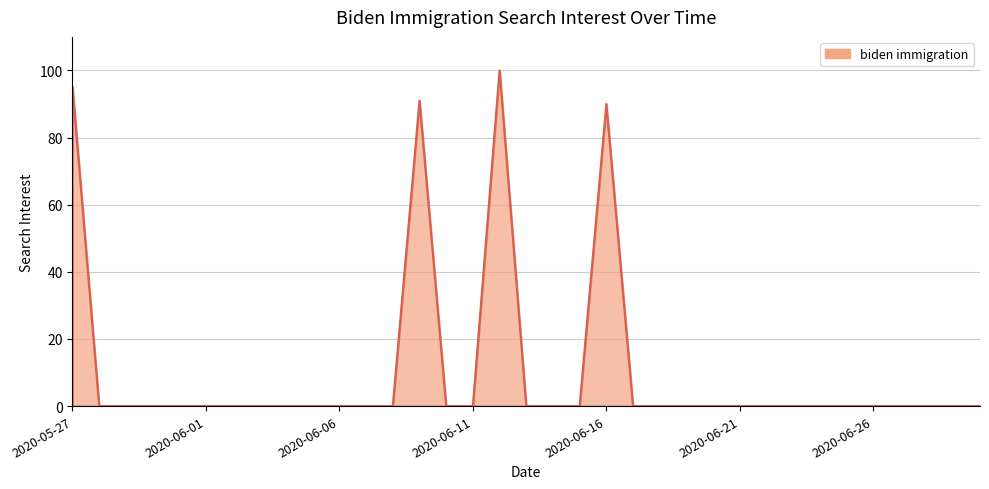

What is the maximum value shown in the chart?

100